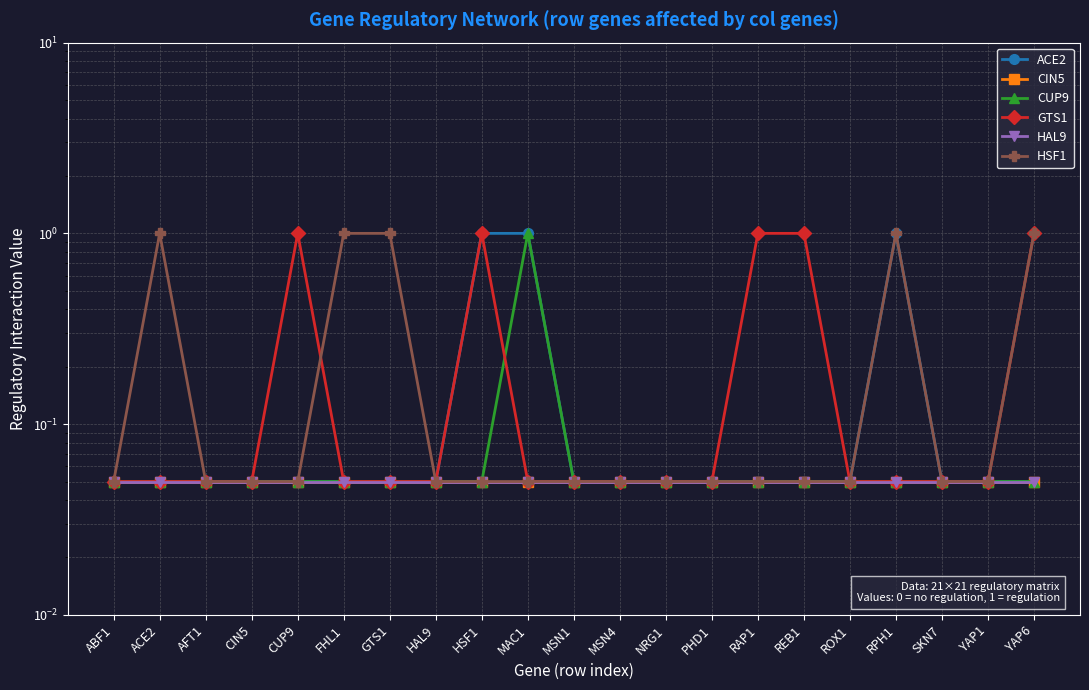

Which series has the largest total across all categories?

GTS1